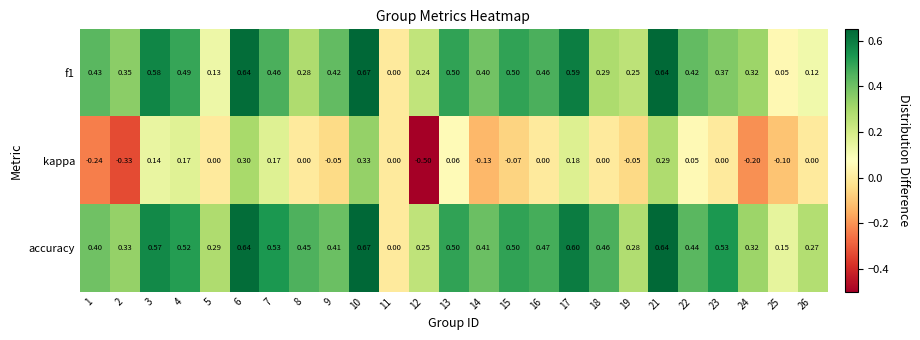

At which category is the sum across all series the highest?

10